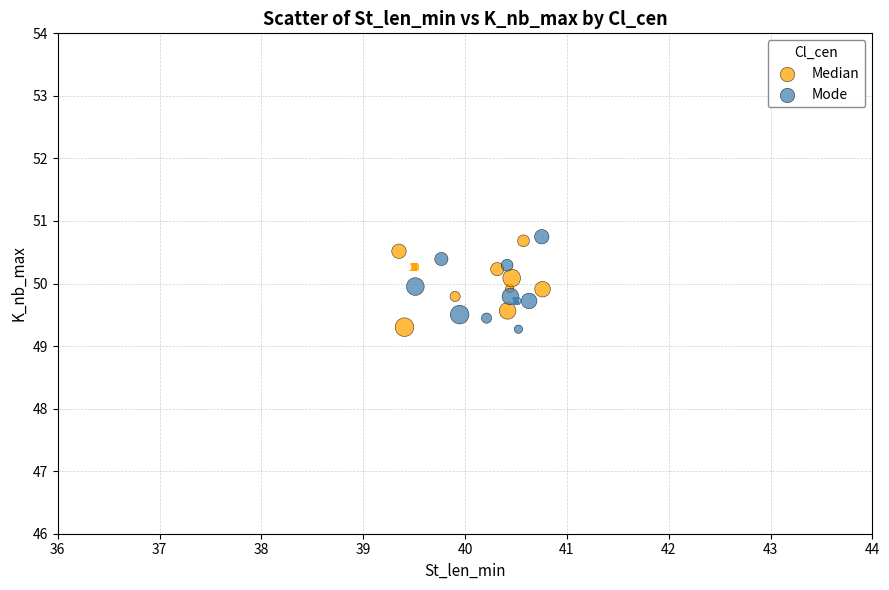

Which series has the widest spread of Y values?

Mode